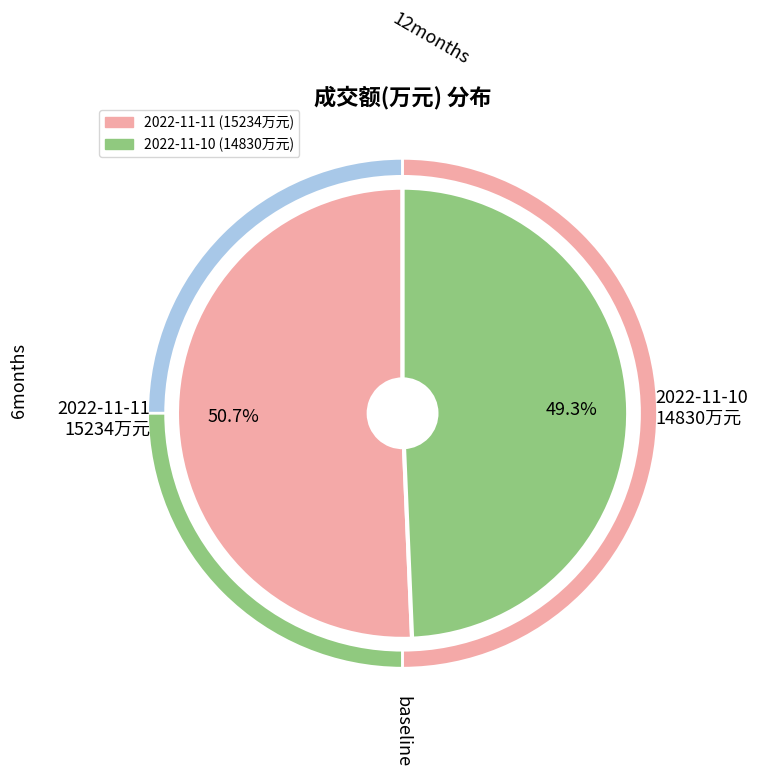

Is there a majority slice in this chart?

Yes